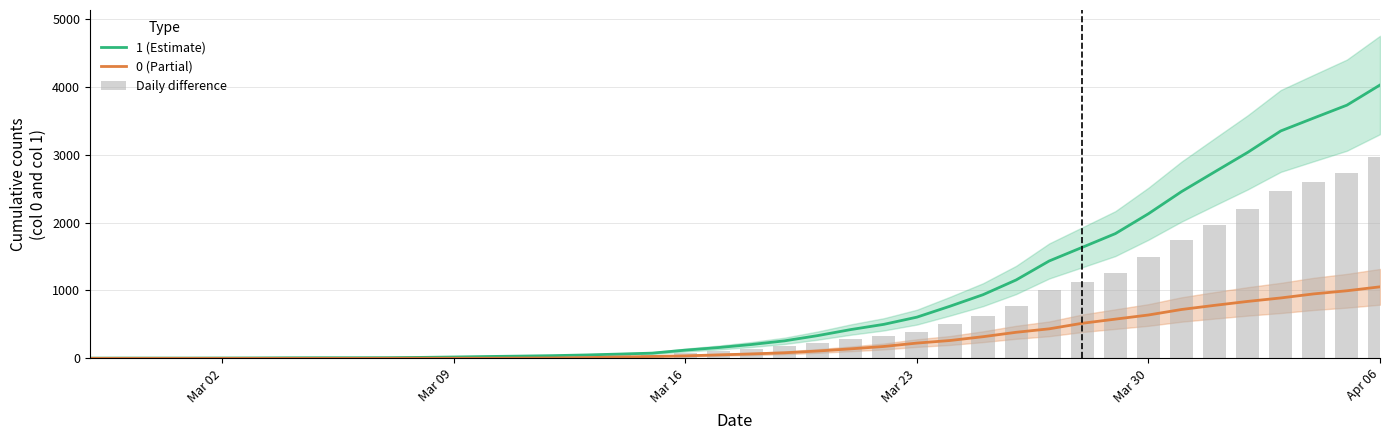

Which series has the largest total across all categories?

1 (Estimate)